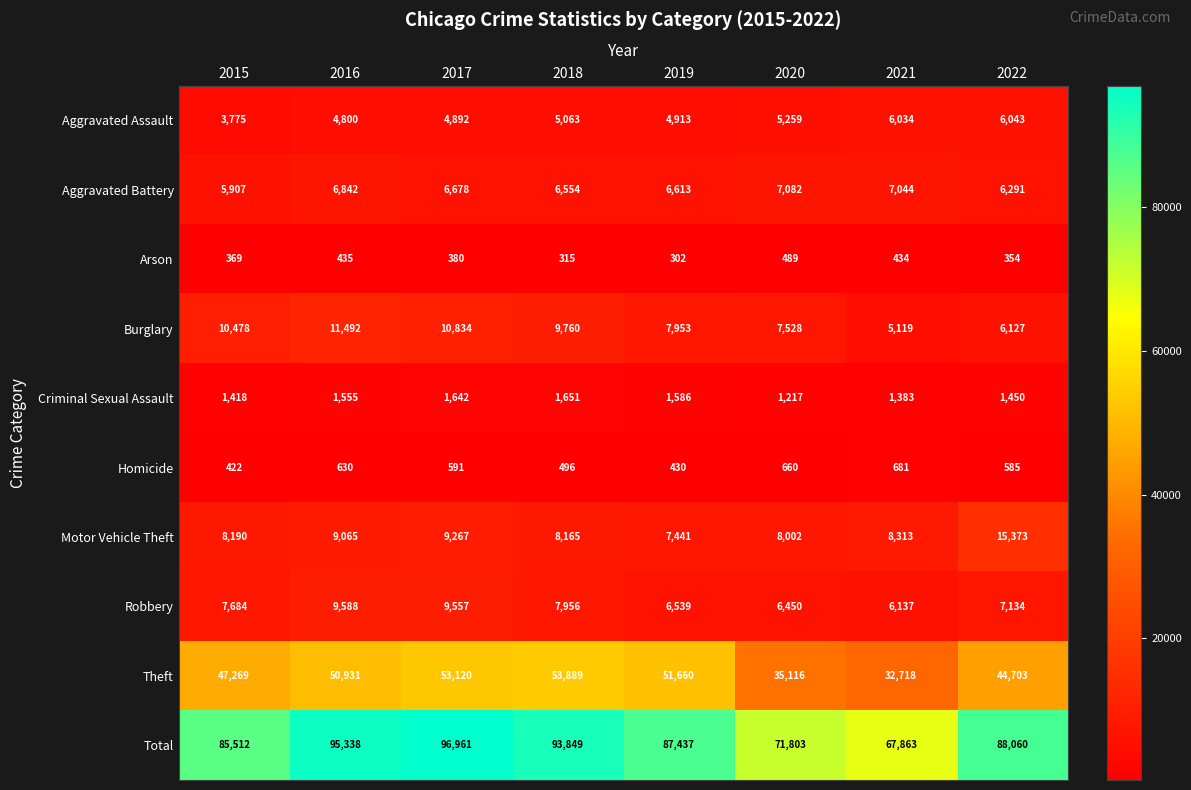

What is the approximate value of Aggravated Battery at 2021, to the nearest 10?

7040